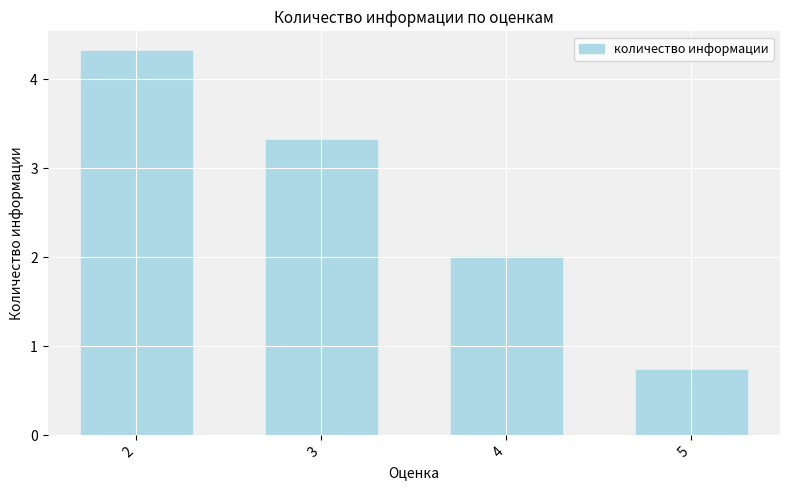

How many bars are there in total?

4